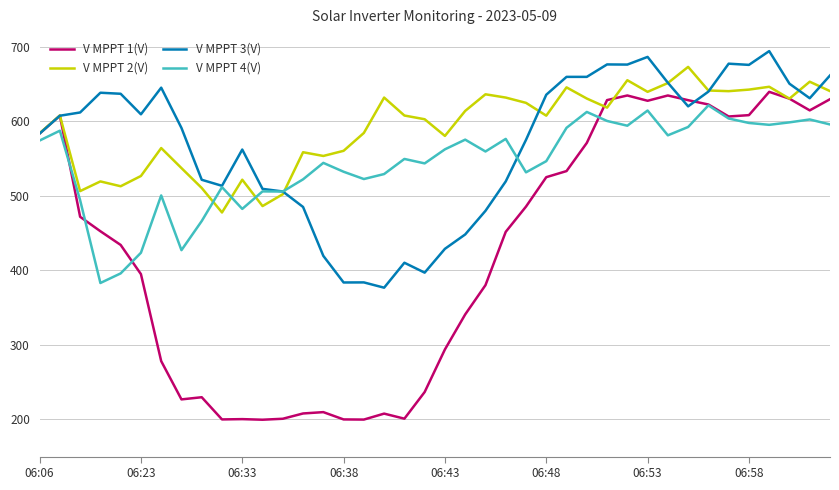

Which series has the widest spread of values?

V MPPT 1(V)